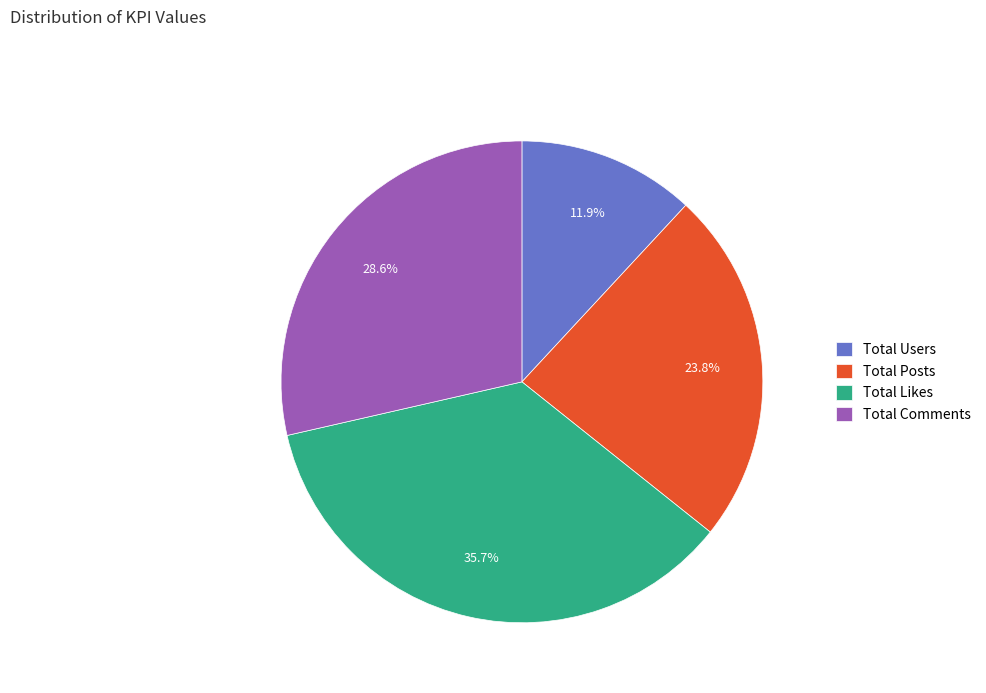

Count the number of slices in the pie.

4